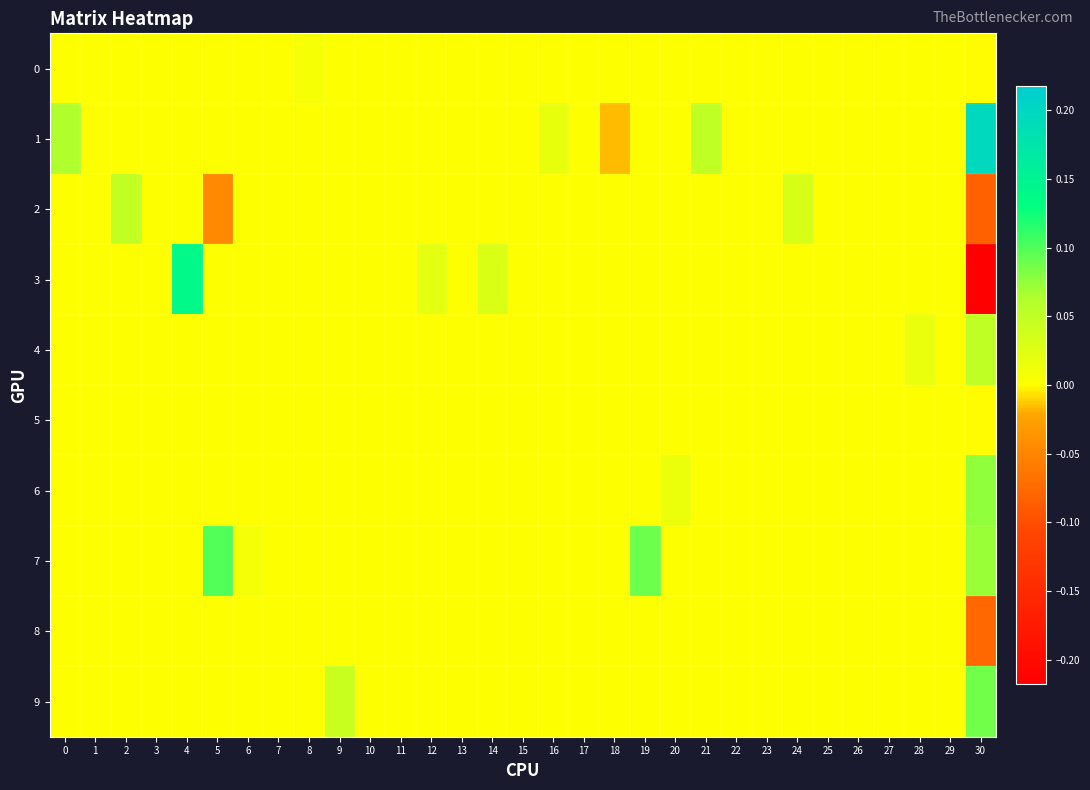

How many distinct data groups are displayed?

10